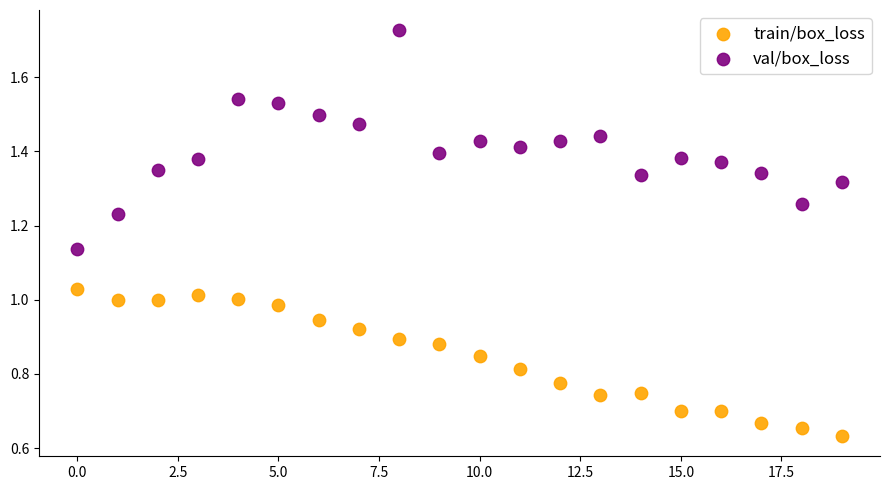

What are all the series names shown in the legend?

train/box_loss, val/box_loss